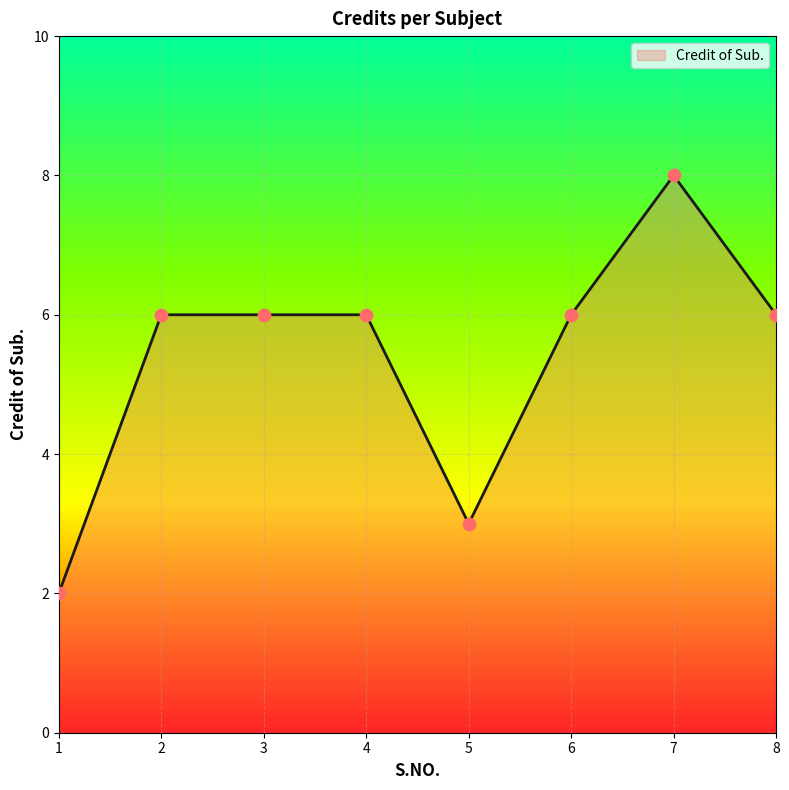

What is the change in value from 5 to 7?

+5